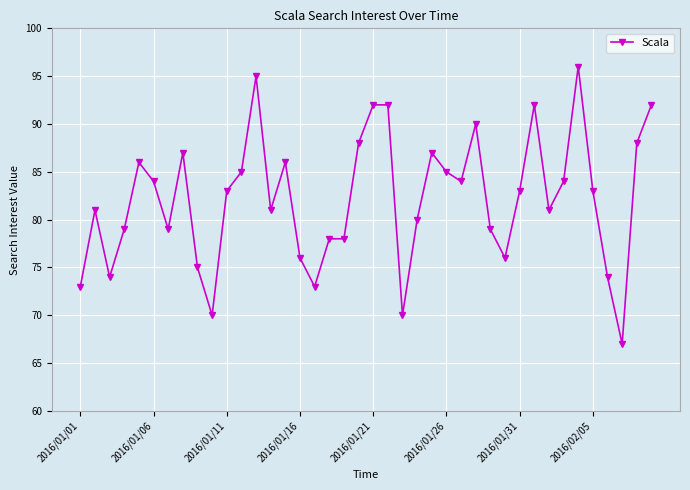

How many lines are shown in the chart?

1